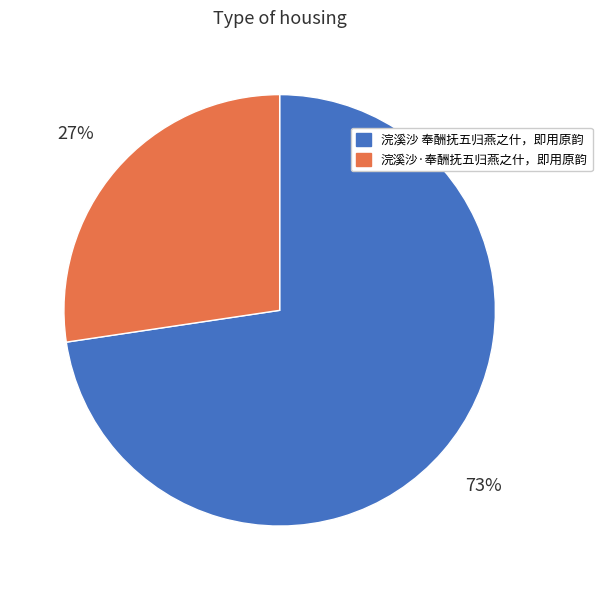

Do 浣溪沙 奉酬抚五归燕之什，即用原韵 and 浣溪沙·奉酬抚五归燕之什，即用原韵 together represent more than half of the pie?

Yes